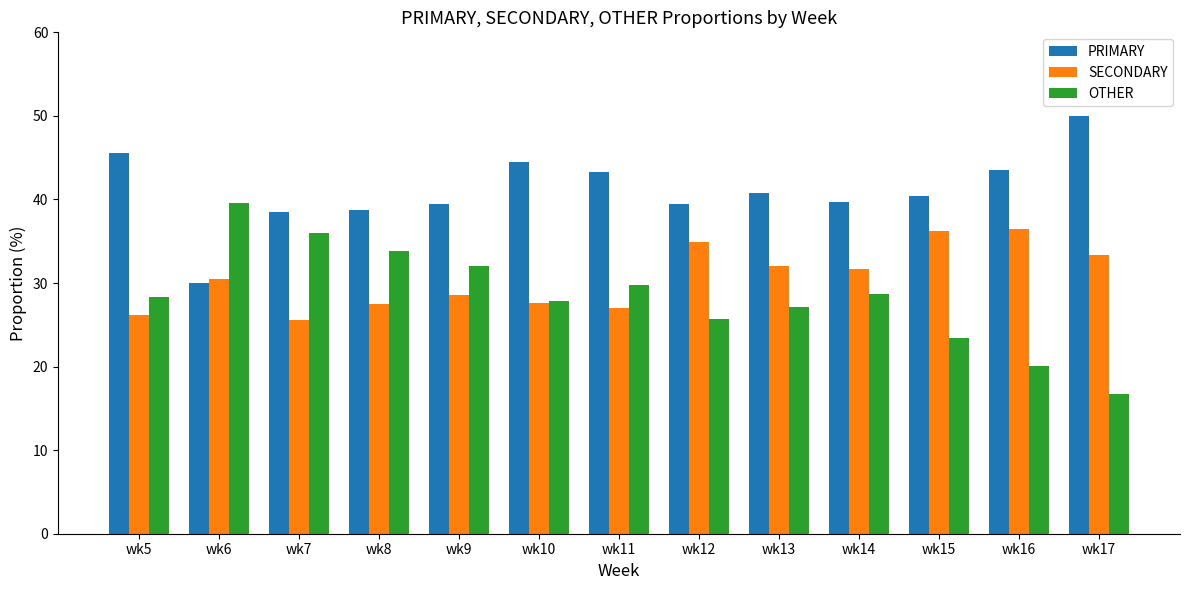

What is the difference between the SECONDARY values at wk11 and wk17?

6.3